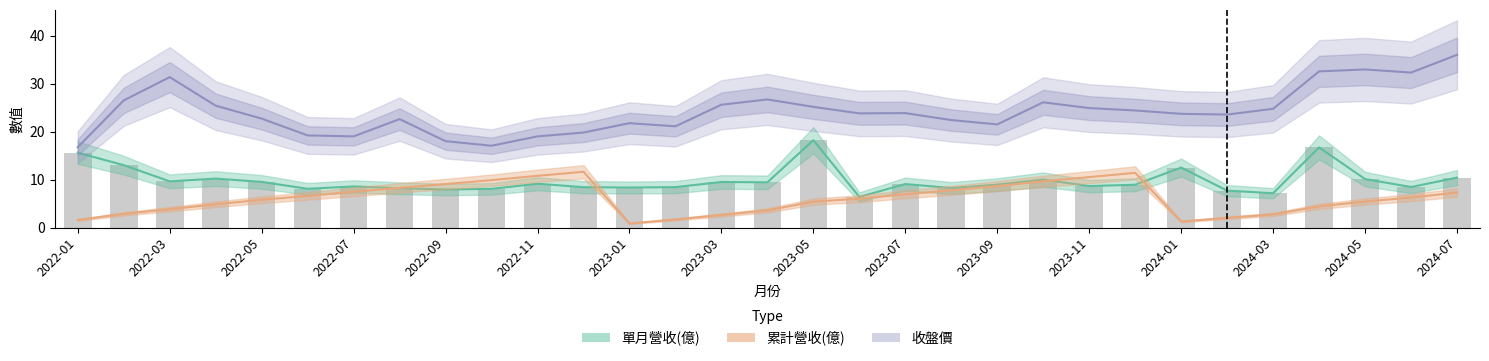

Is it true that 單月營收(億) equals 15.6 at 2022-01?

True